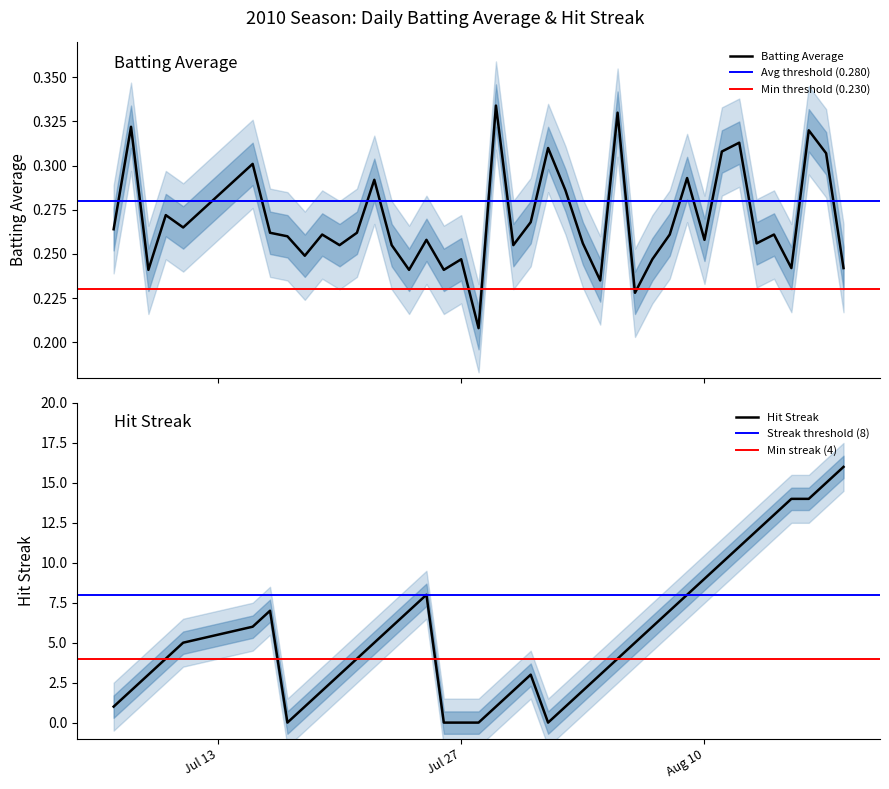

True or false: Hit Streak has a value of 0 at Jul 27.

True